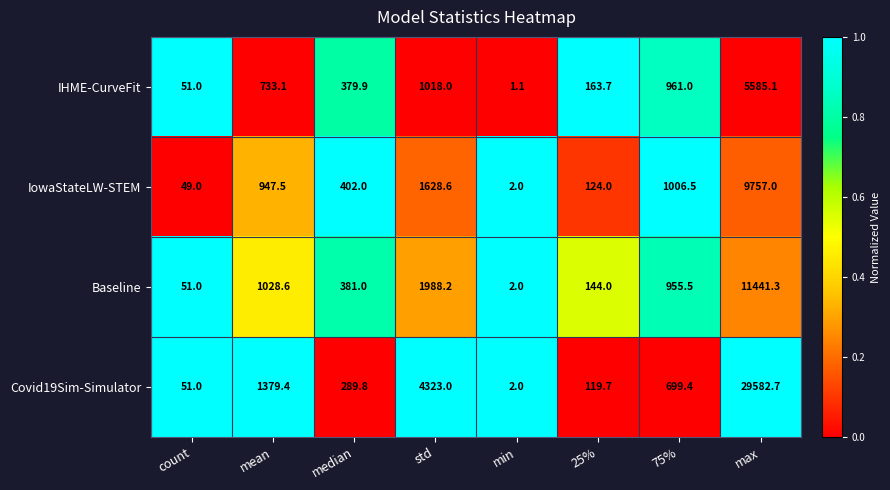

List the series in order of their peak value, highest first.

Covid19Sim-Simulator, Baseline, IowaStateLW-STEM, IHME-CurveFit